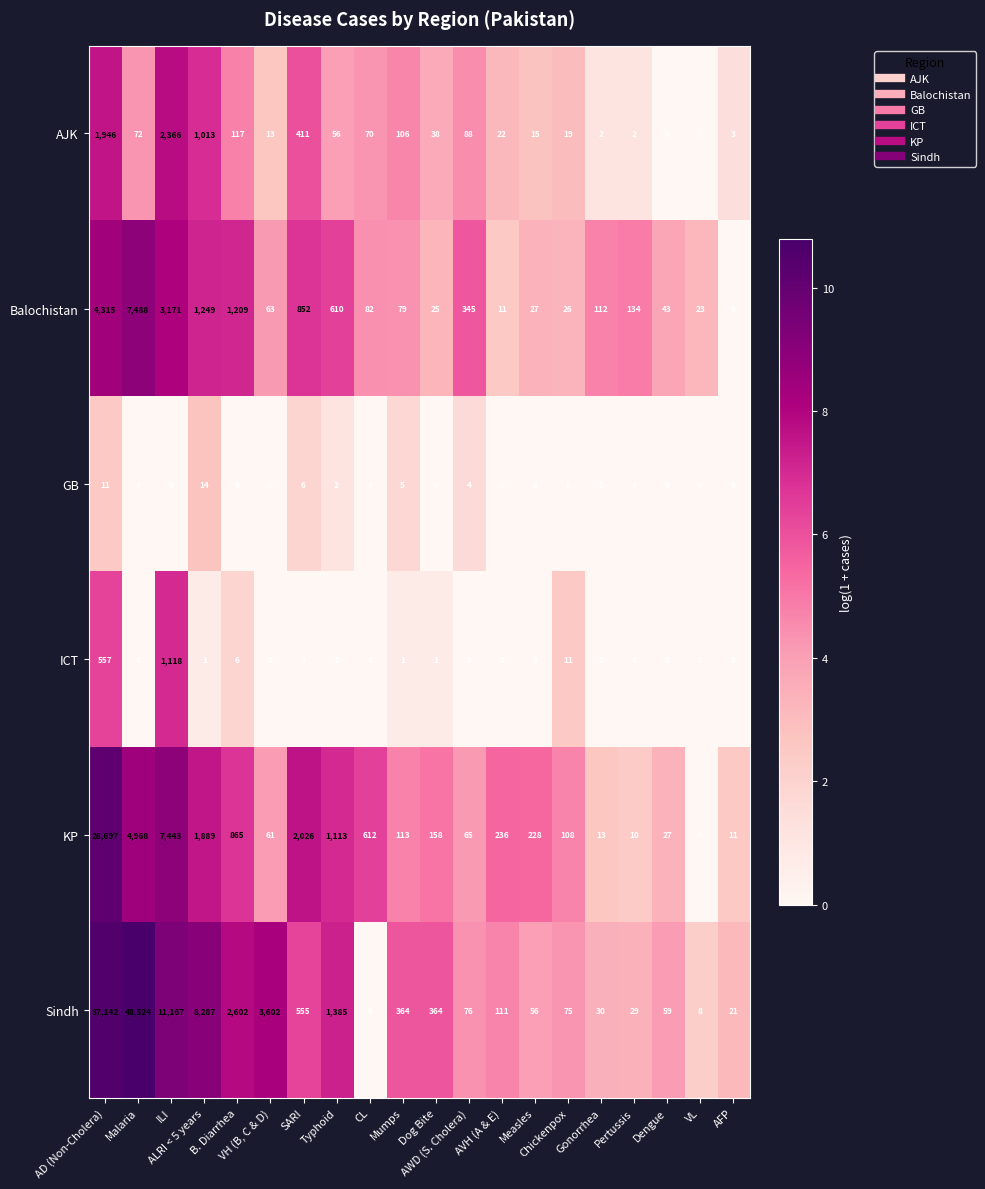

Rank the series by their maximum value, from highest to lowest.

Sindh, KP, Balochistan, AJK, ICT, GB